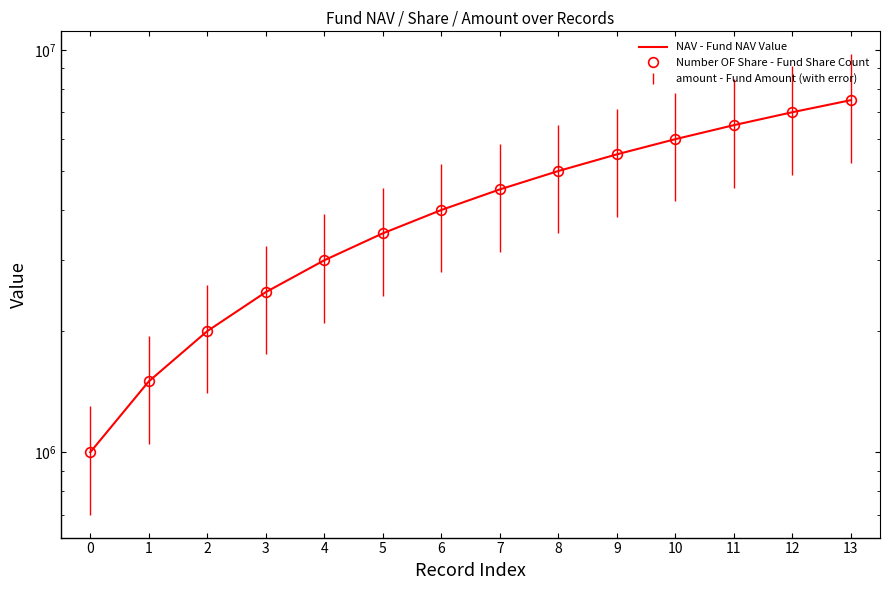

What is the total value across all series at 7?

9000000